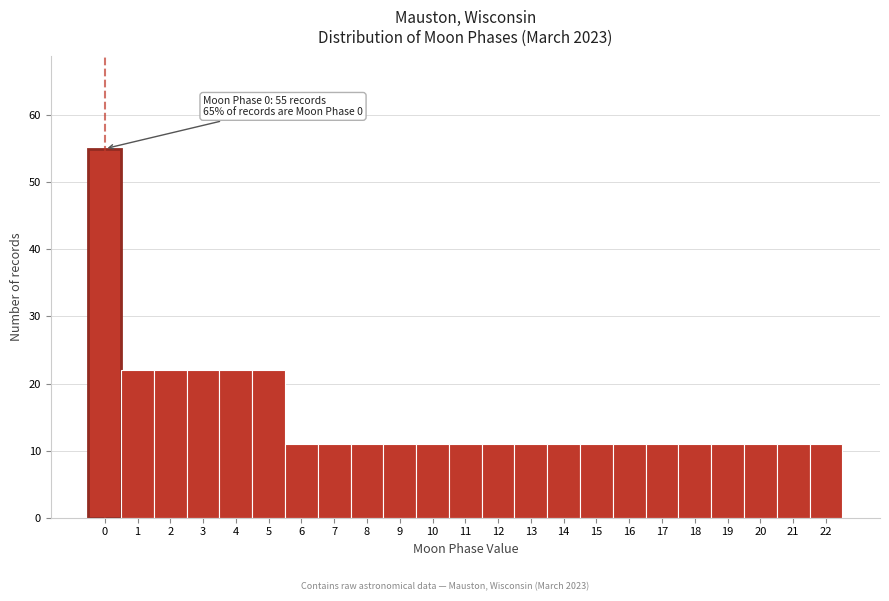

Which range on the x-axis has the tallest bar?

-0.5 to 0.5